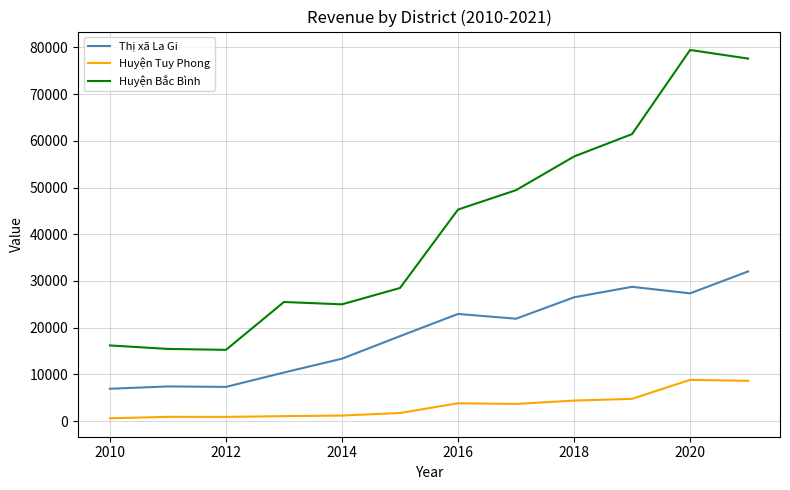

Rank the series by their average value, from lowest to highest.

Huyện Tuy Phong, Thị xã La Gi, Huyện Bắc Bình